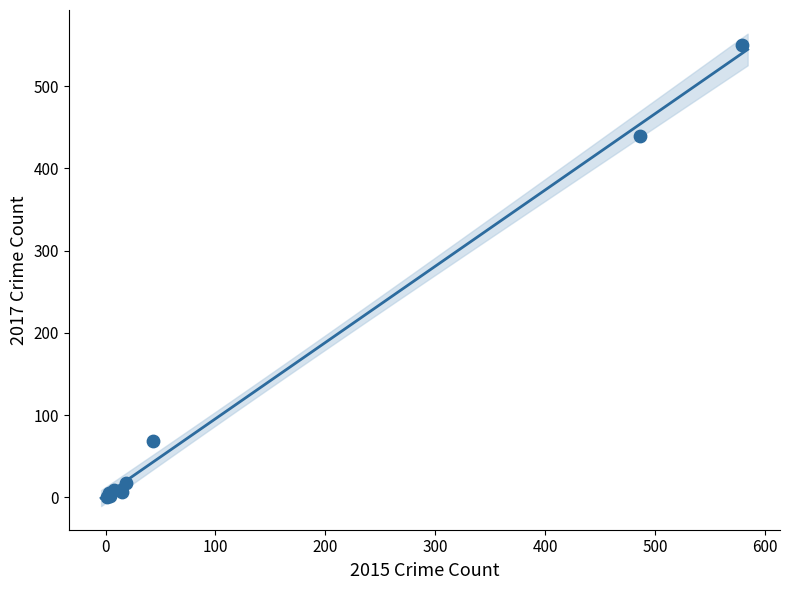

What Y value in the scatter plot is closest to 275?

440